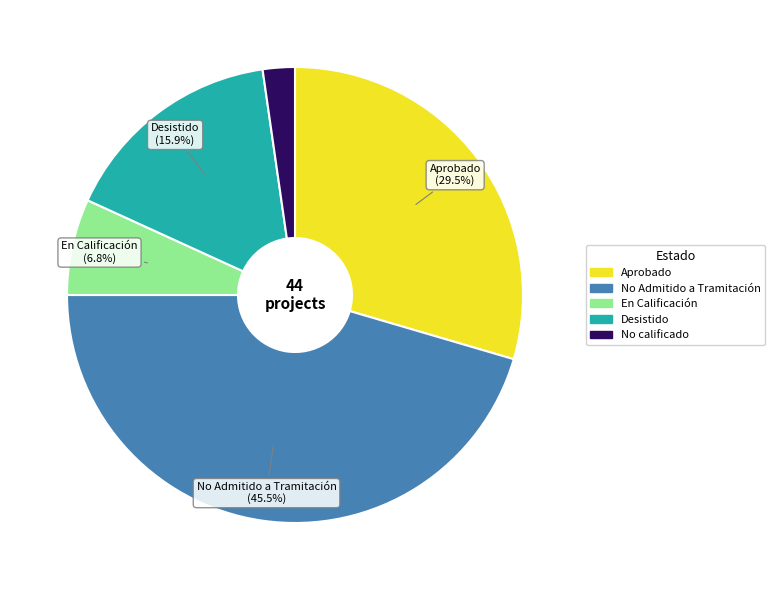

To the nearest percent, what is the combined percentage of No Admitido a Tramitación and Aprobado?

75%